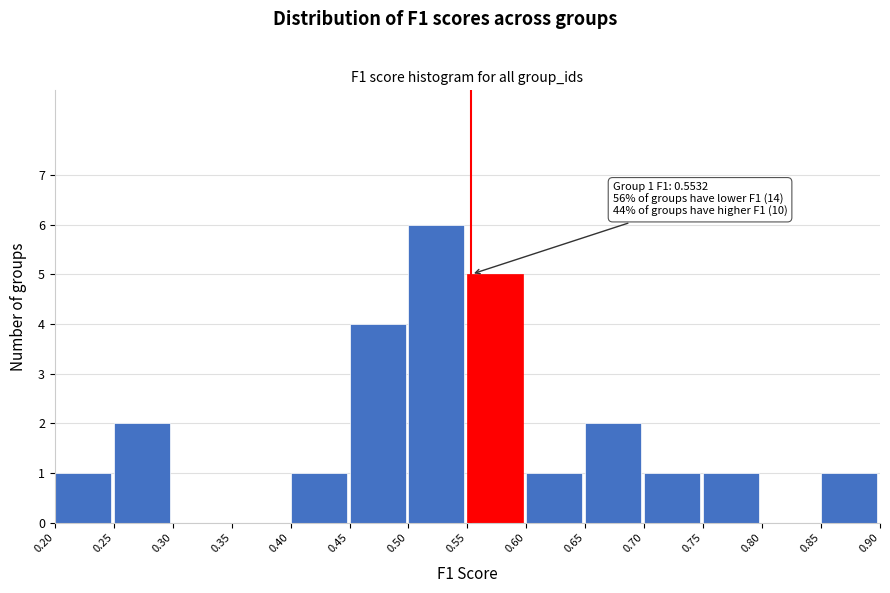

Over which range of the x-axis is the bar tallest?

0.50 to 0.55